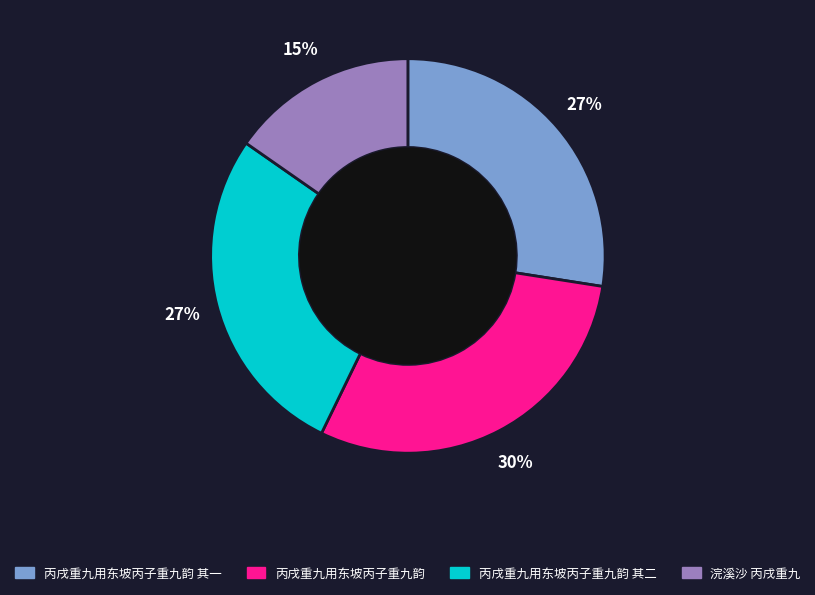

How many segments does this pie chart have?

4